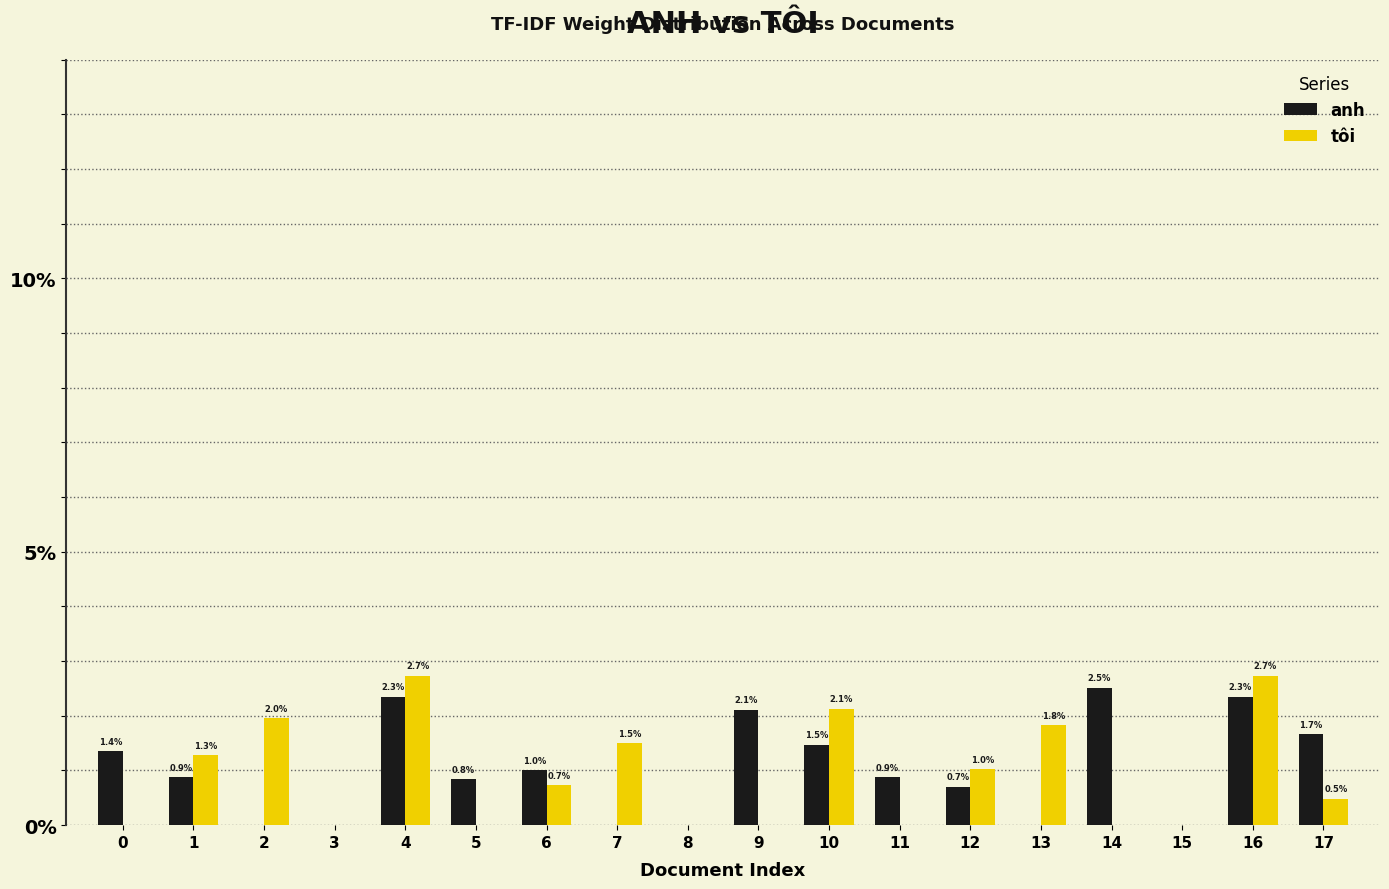

What are all the series names shown in the legend?

anh, tôi